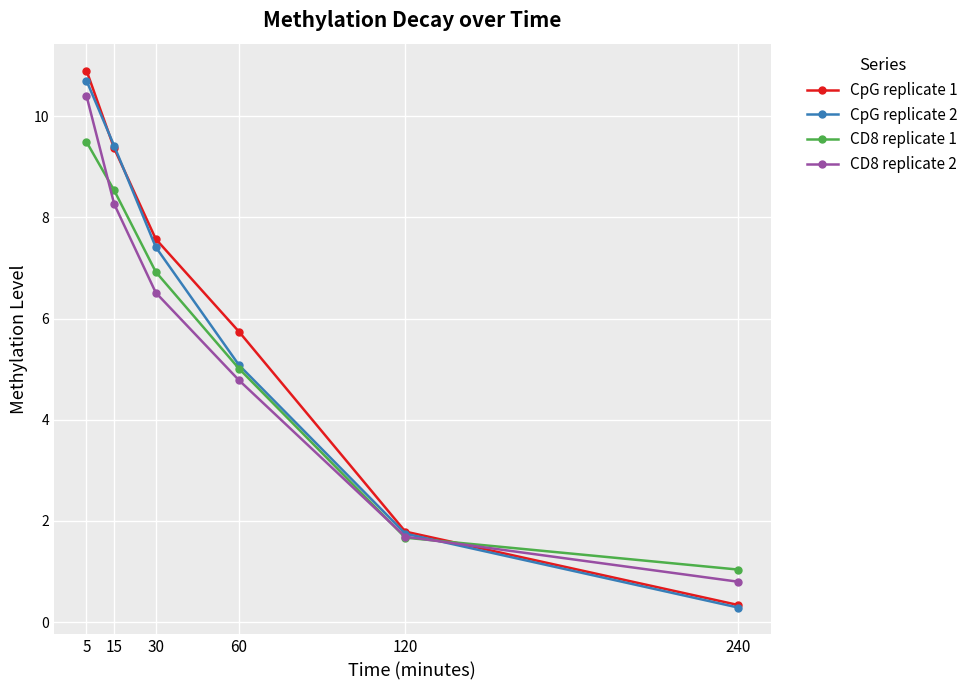

True or false: CD8 replicate 1 and CpG replicate 2 cross at least once.

True